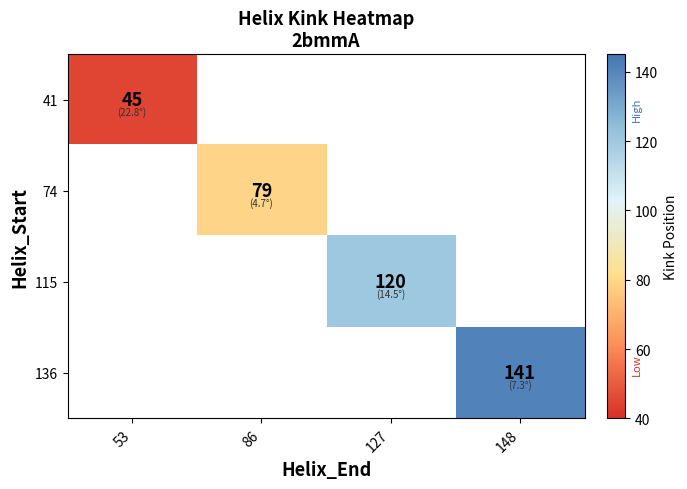

What is the maximum value shown in the chart?

141.0